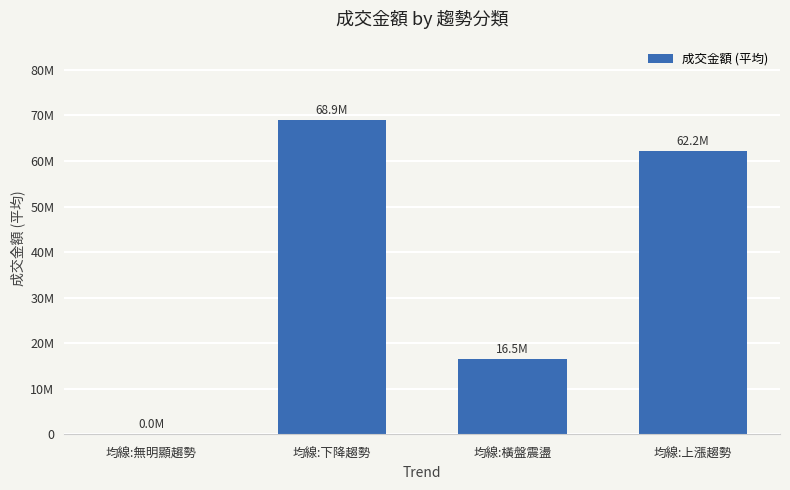

What is the average value?

36907545.7